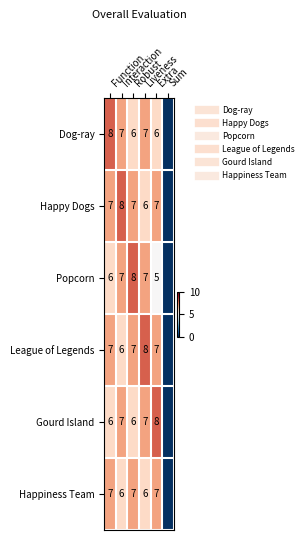

What is the greatest value displayed?

8